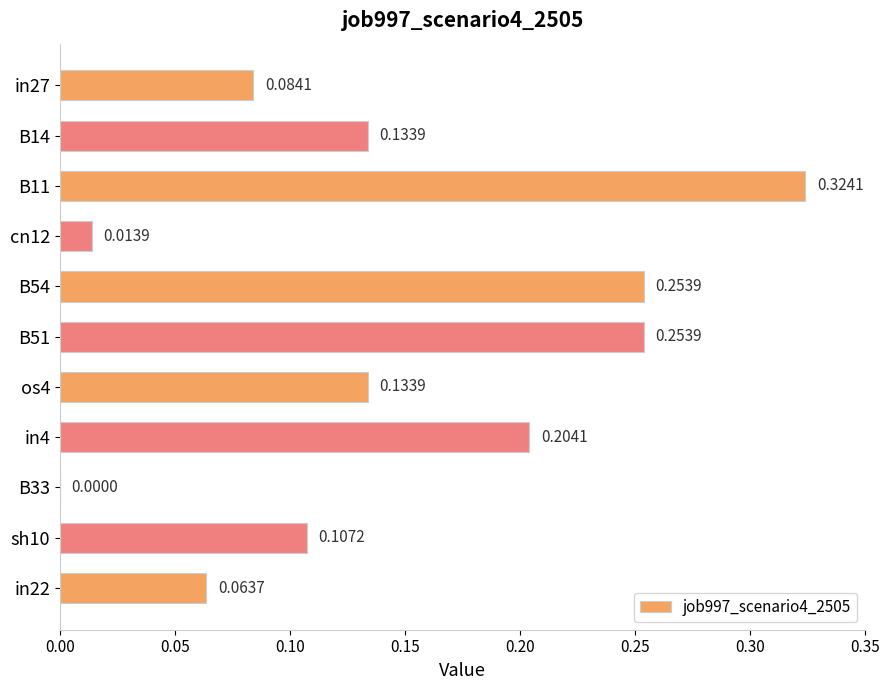

Which has a higher value, sh10 or in27?

sh10